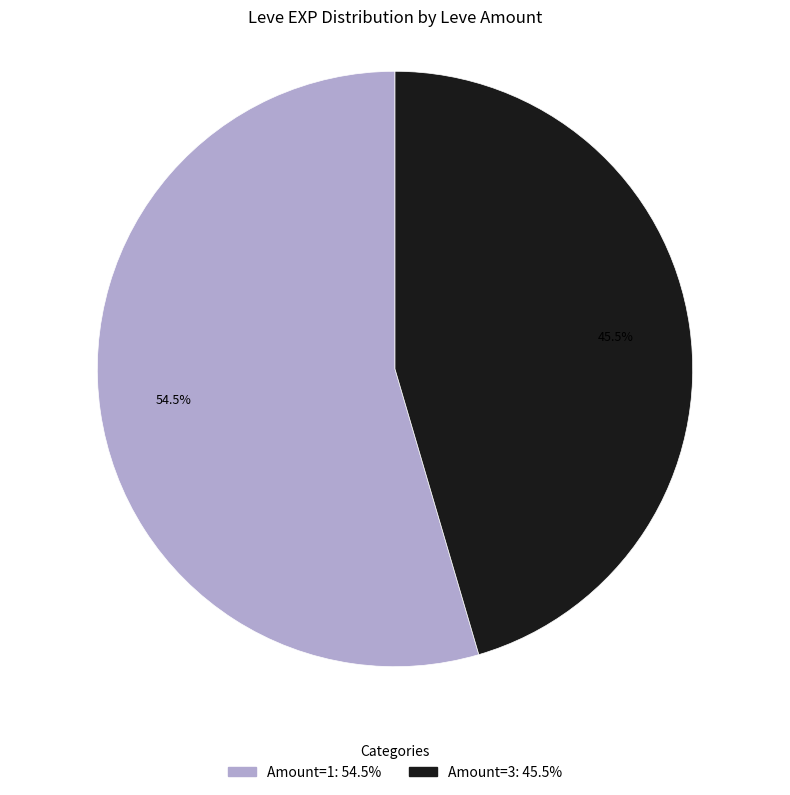

Is there a majority slice in this chart?

Yes